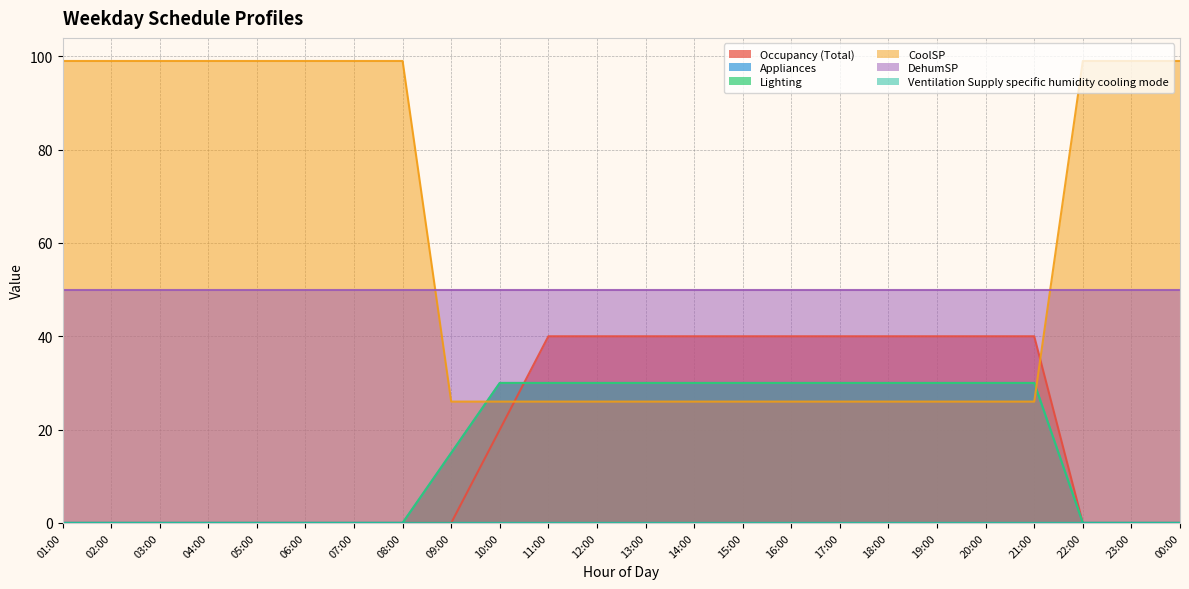

What is the highest value of the CoolSP series?

99.0